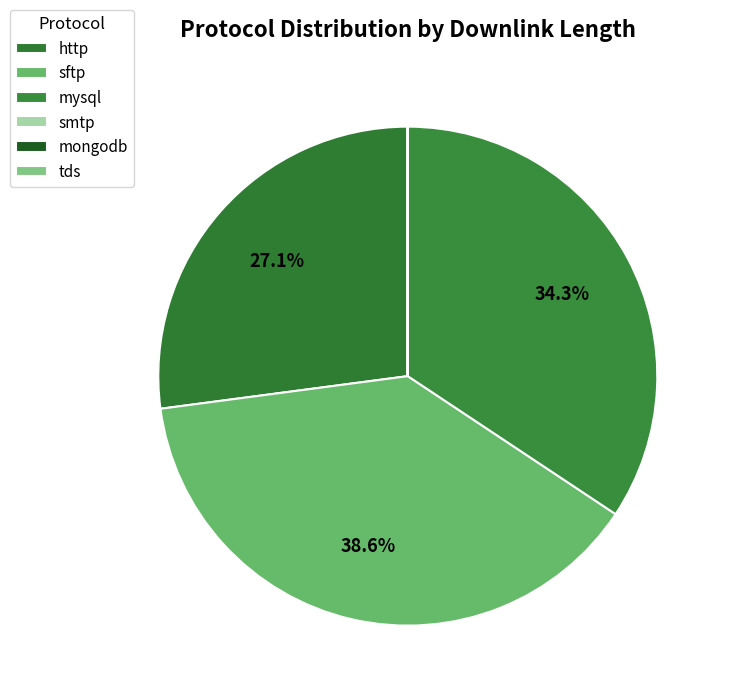

What is the smallest slice in the pie chart?

smtp